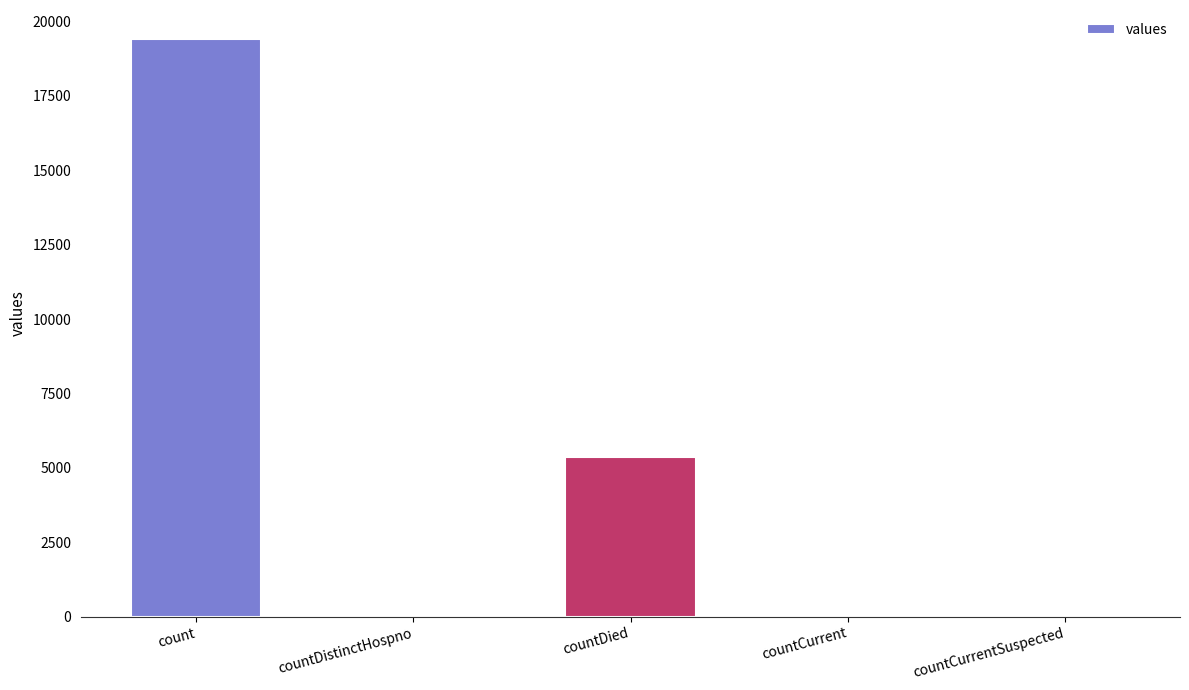

What is the sum of all values?

24875